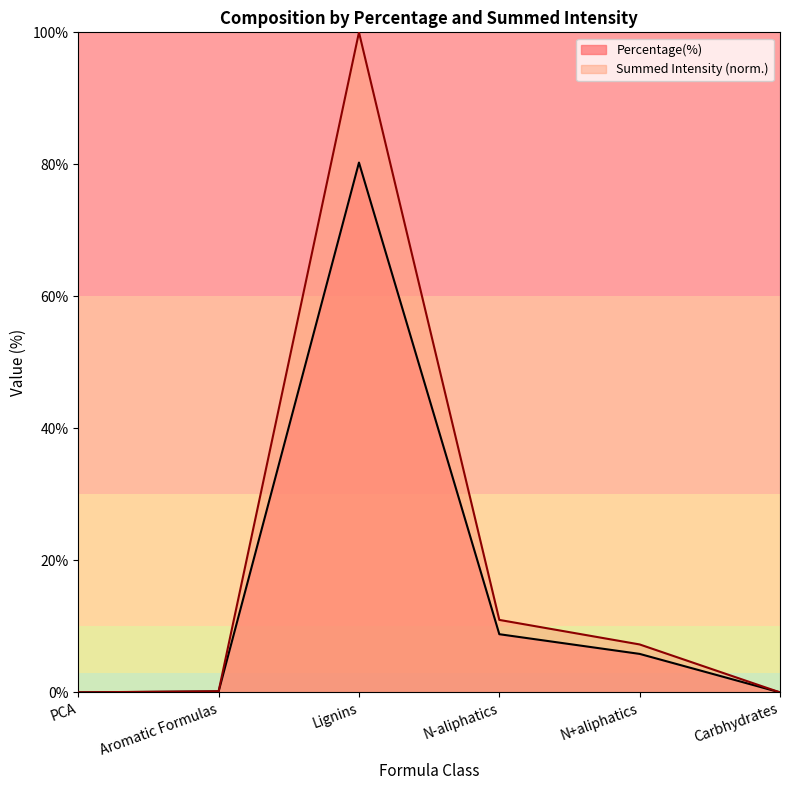

What is the difference between the highest and lowest values at Lignins?

19.7